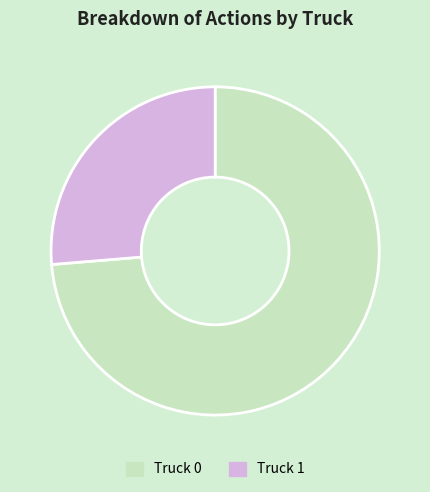

True or false: Truck 1 accounts for 37% of the total.

False